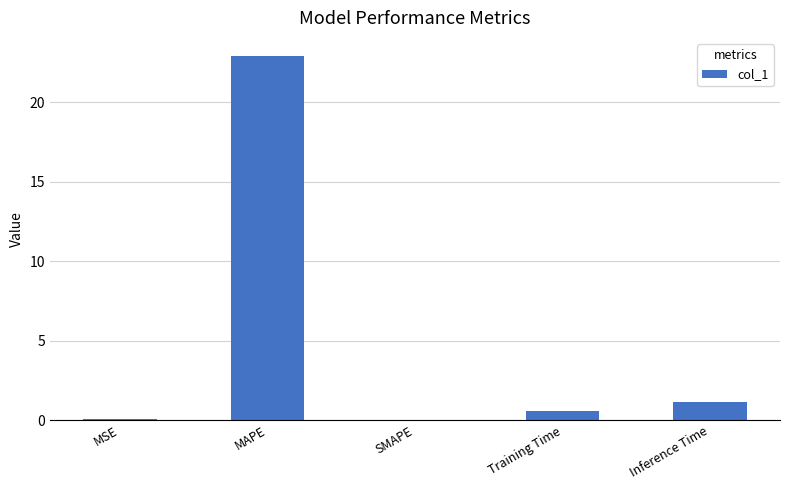

How many categories are shown in the chart?

5